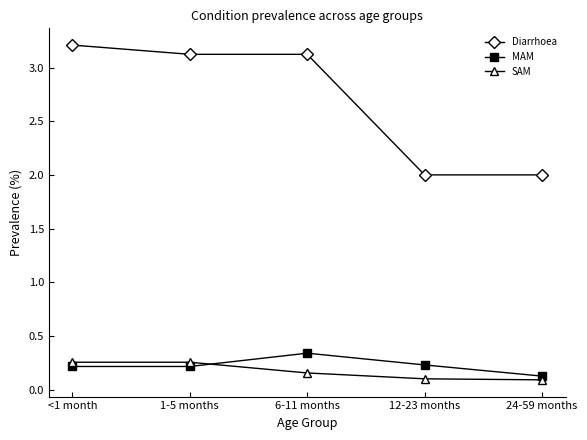

What is the sum of all SAM values?

0.9